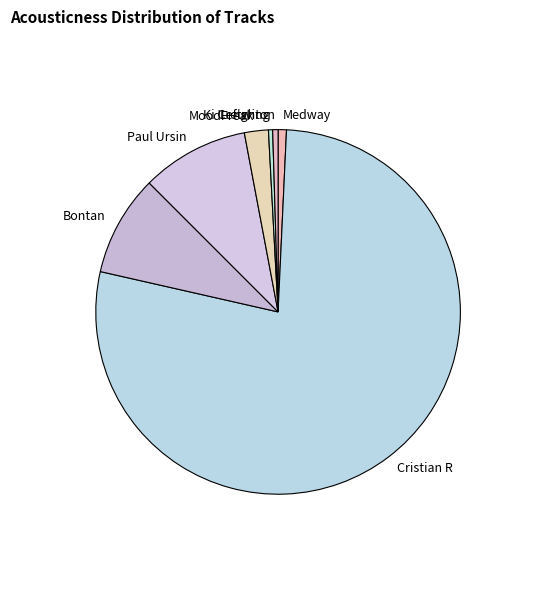

Is the sum of Medway and Bontan greater than half?

No